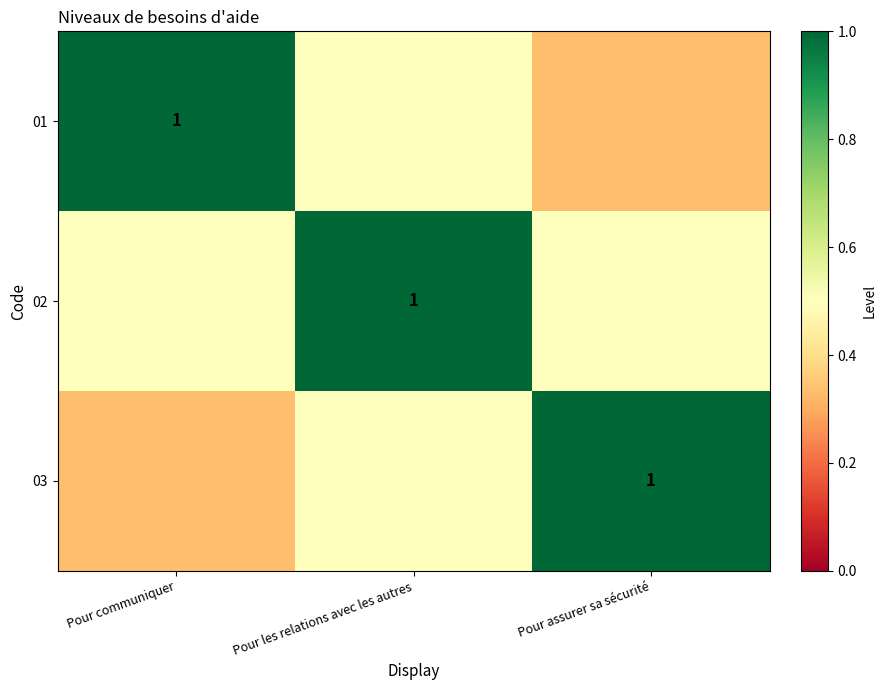

Rank the categories by 02 value from lowest to highest.

Pour communiquer, Pour assurer sa sécurité, Pour les relations avec les autres